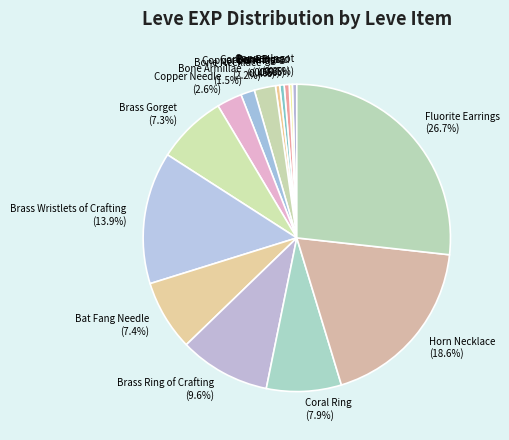

Count the number of slices in the pie.

15